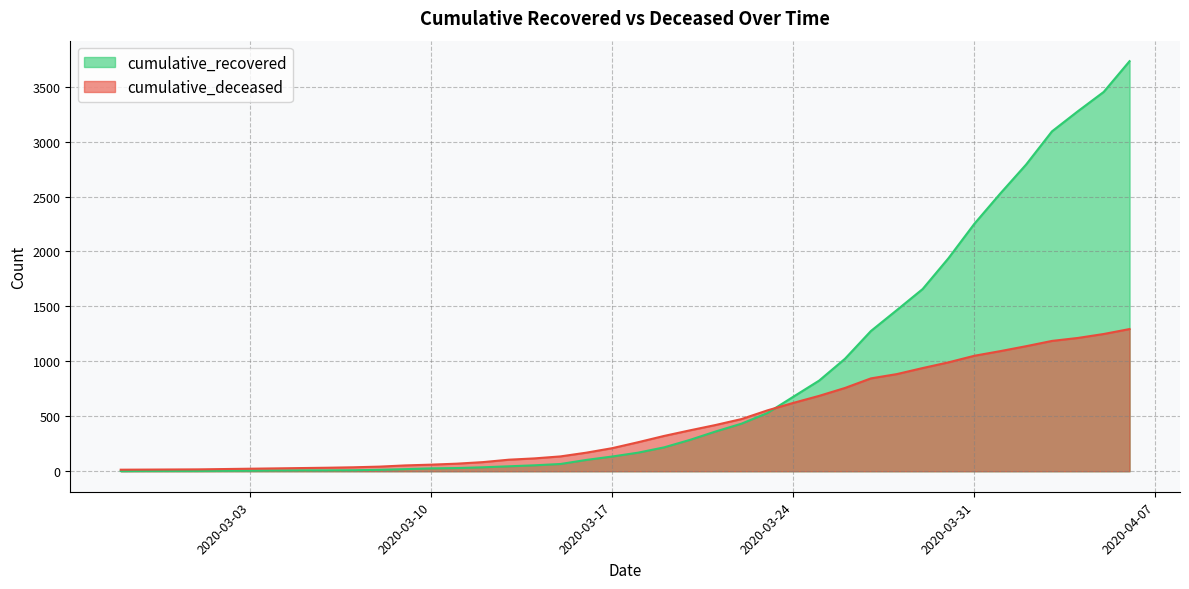

What is the difference between the maximum and minimum values in the cumulative_recovered series?

3730